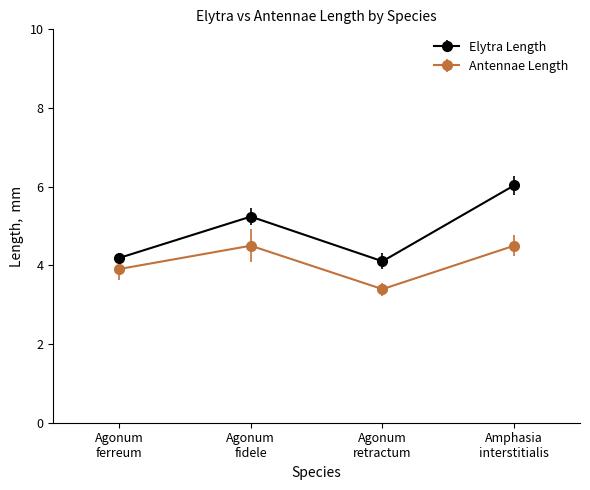

True or false: Antennae Length has more than 2 points higher than both neighbors.

False